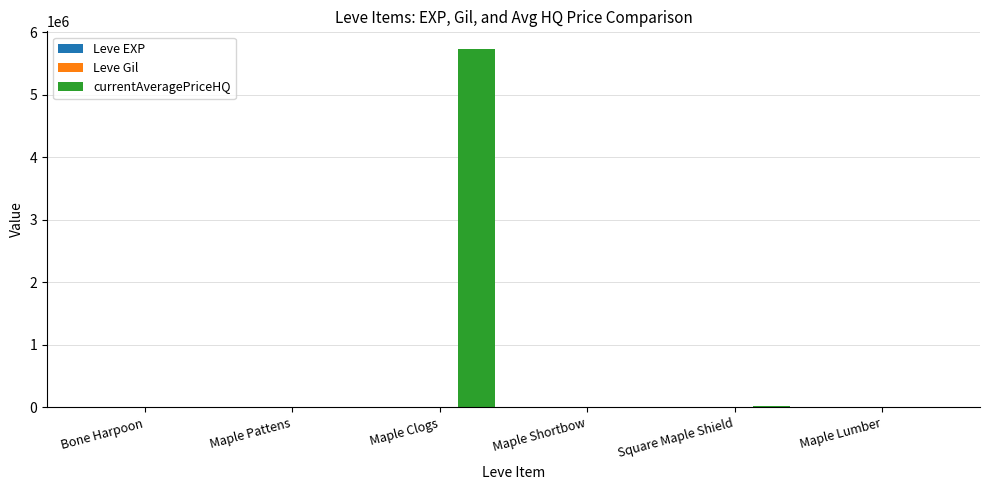

Between Maple Clogs and Square Maple Shield, which series saw the biggest shift?

currentAveragePriceHQ